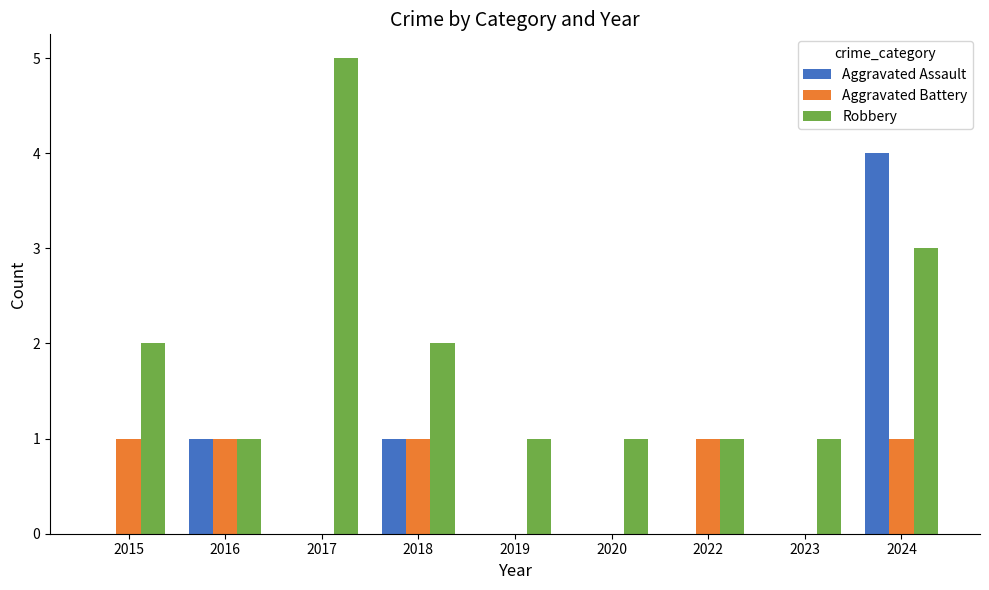

At which category is the sum across all series the highest?

2024